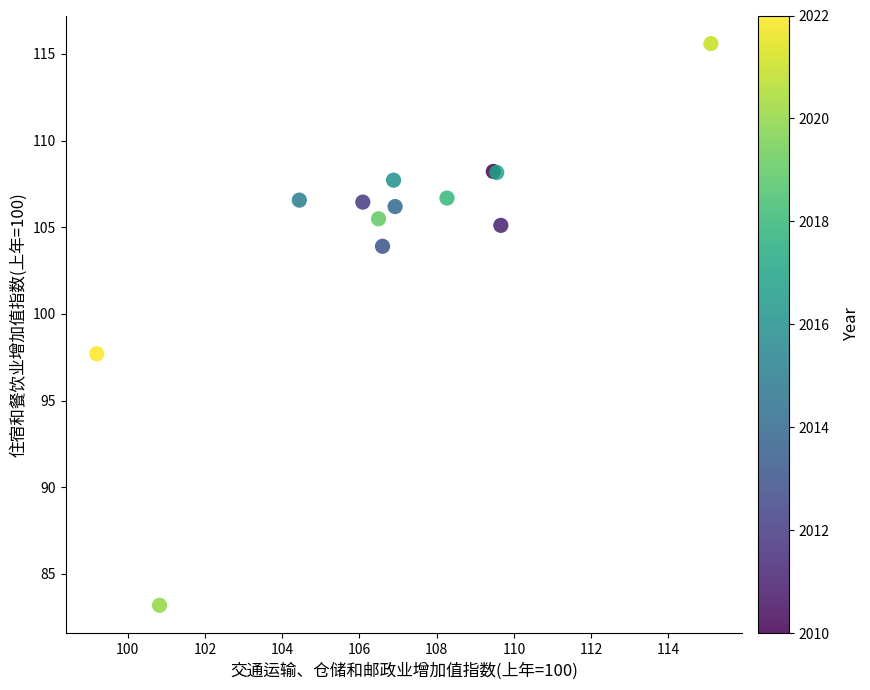

What Y value in the scatter plot is closest to 99?

97.7